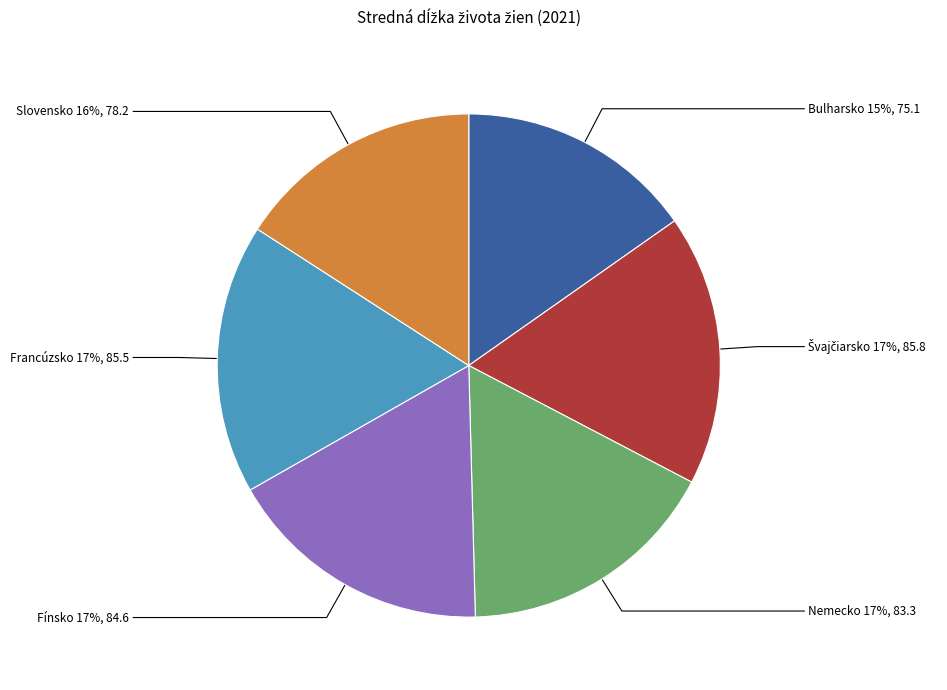

How many segments does this pie chart have?

6